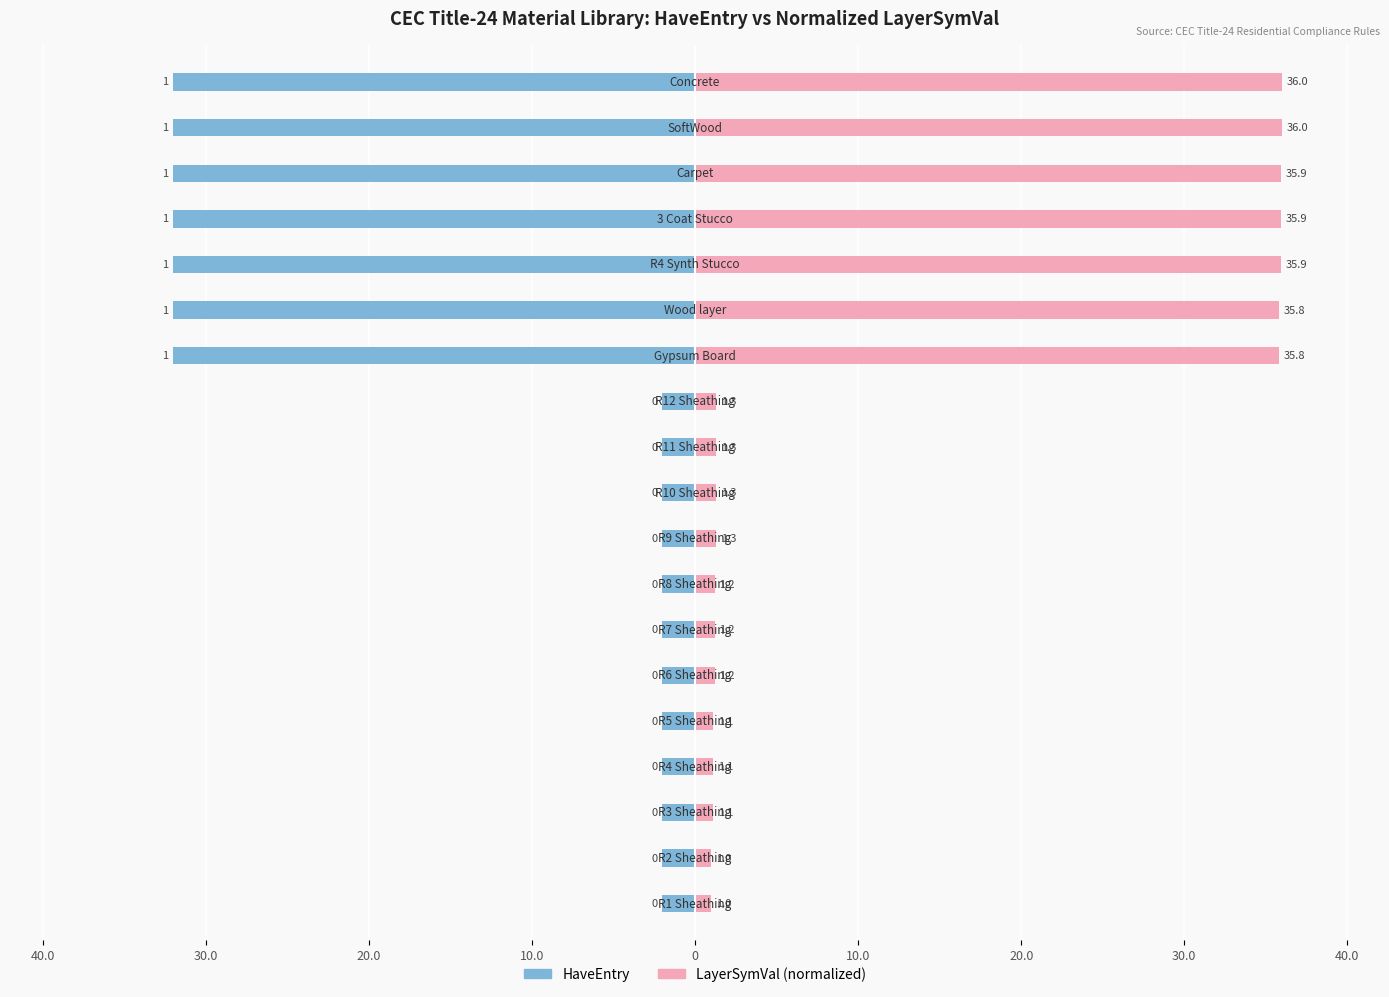

How many data points does each series have?

19